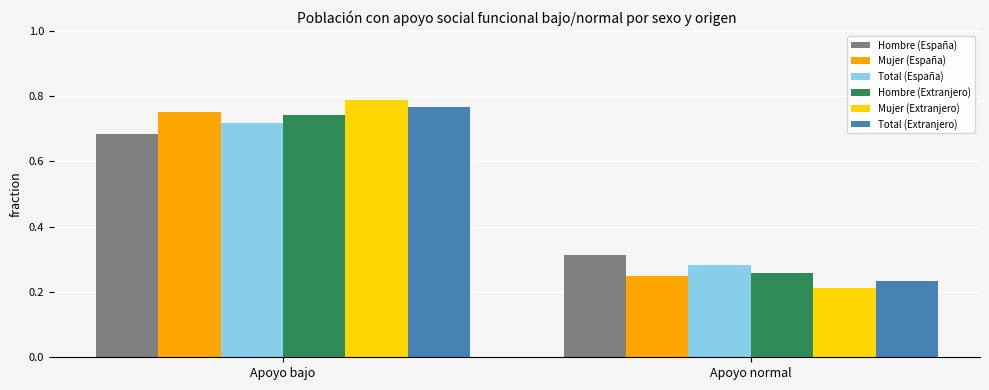

At which category is the sum across all series the highest?

Apoyo bajo